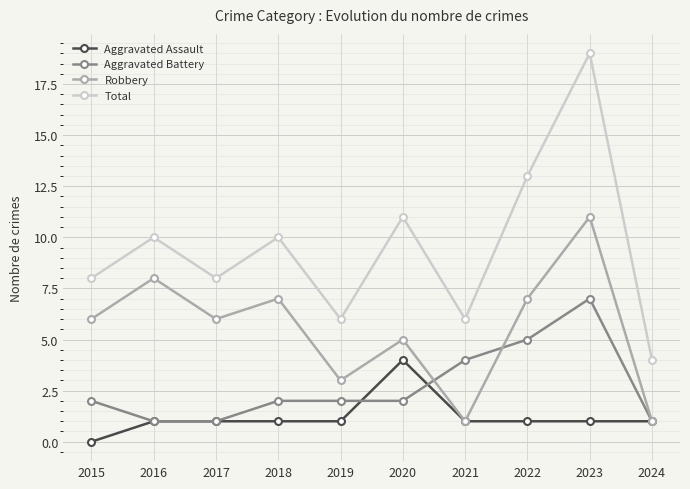

List the series in order of their overall mean, highest first.

Total, Robbery, Aggravated Battery, Aggravated Assault